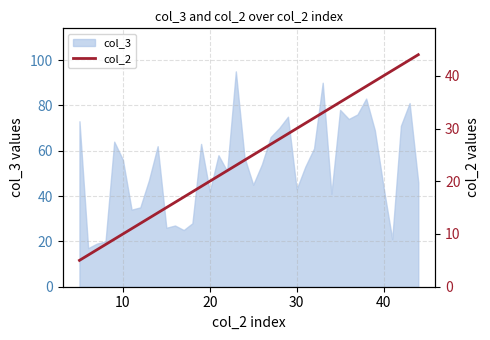

What is the value of the 2nd point from the left?

6